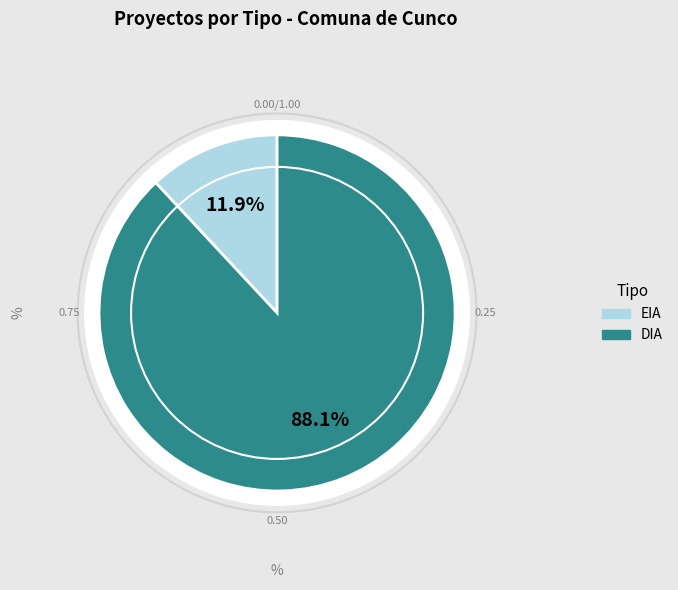

True or false: EIA accounts for 2% of the total.

False